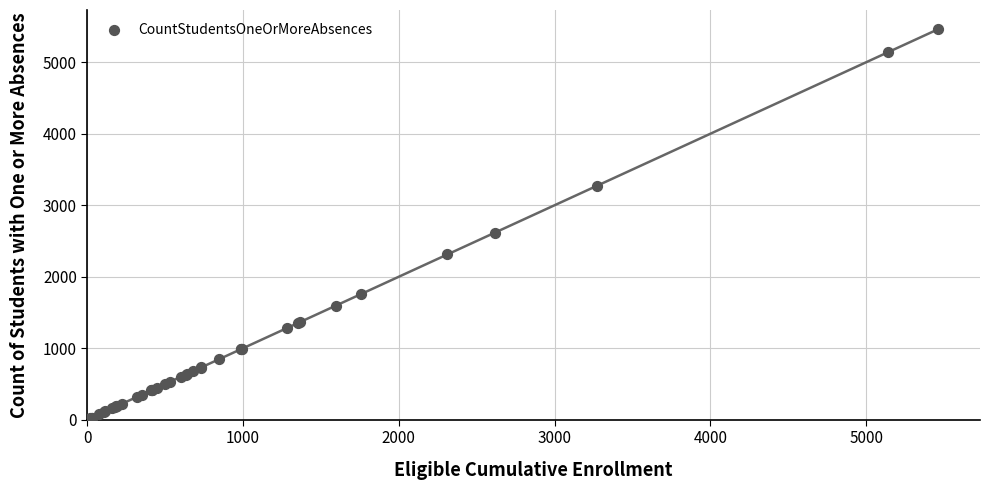

What Y value in the scatter plot is closest to 2739?

2615